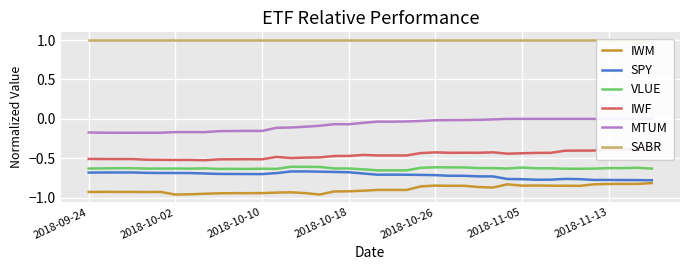

True or false: IWM and VLUE cross at least once.

False